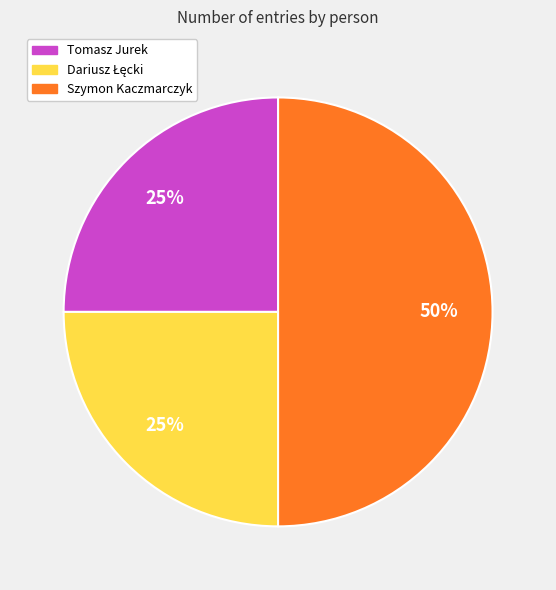

Does Tomasz Jurek account for over 50% of the chart?

No